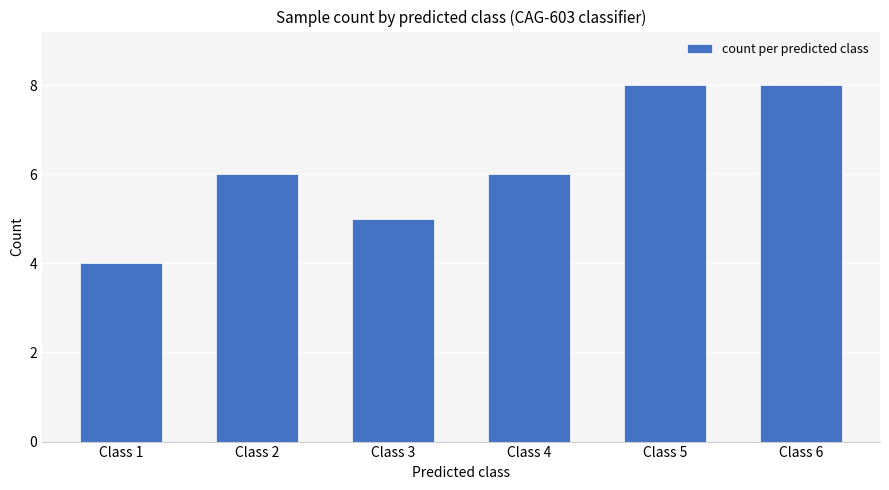

Count the number of categories in the chart.

6